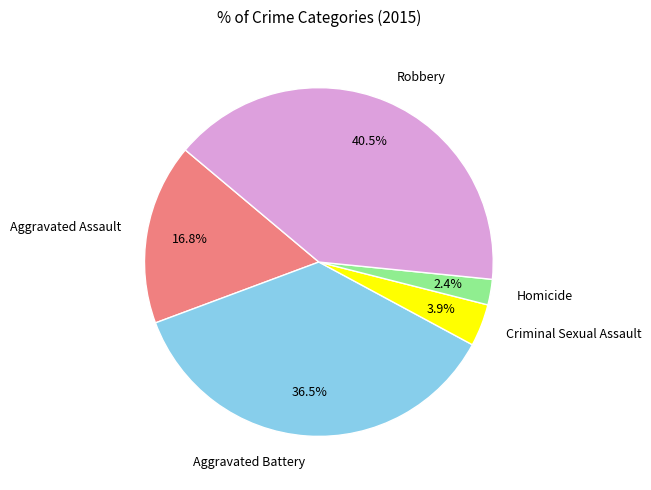

Does any single category account for the majority?

No